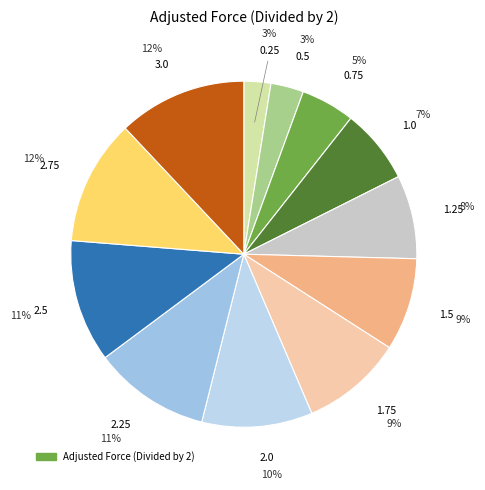

How many slices are in this pie chart?

12